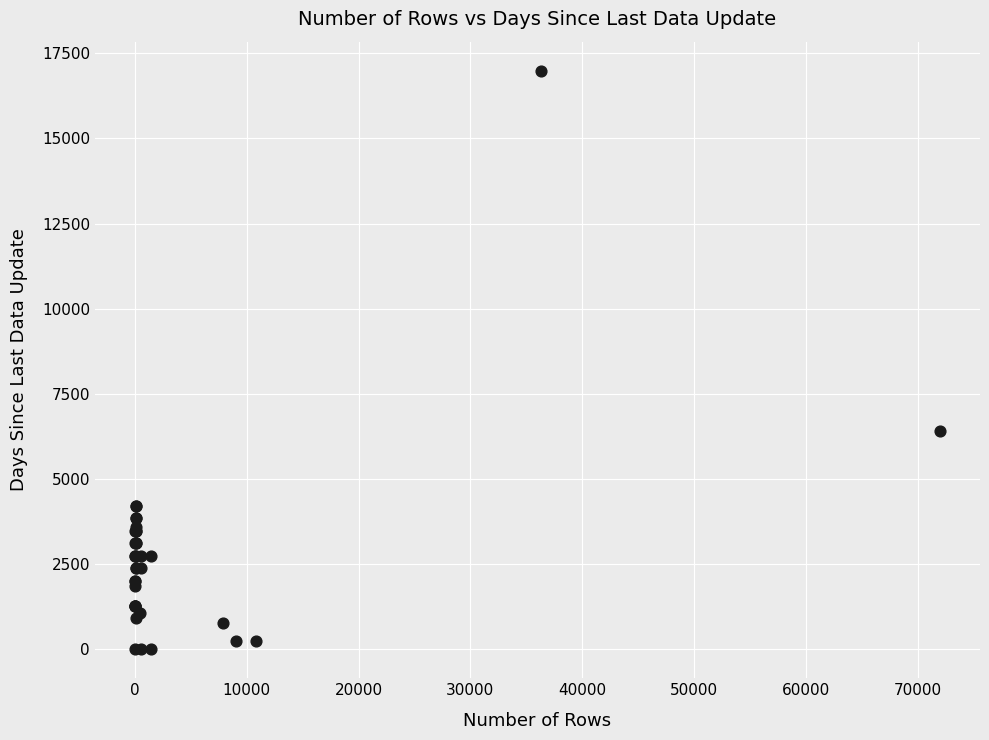

What Y value in the scatter plot is closest to 8494?

6397